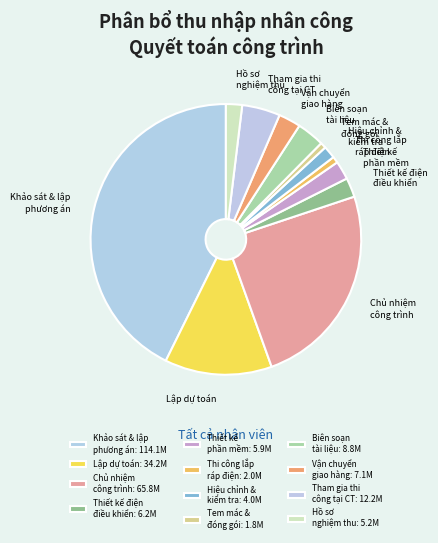

Do Thi công lắp ráp điện and Lập dự toán together represent more than half of the pie?

No